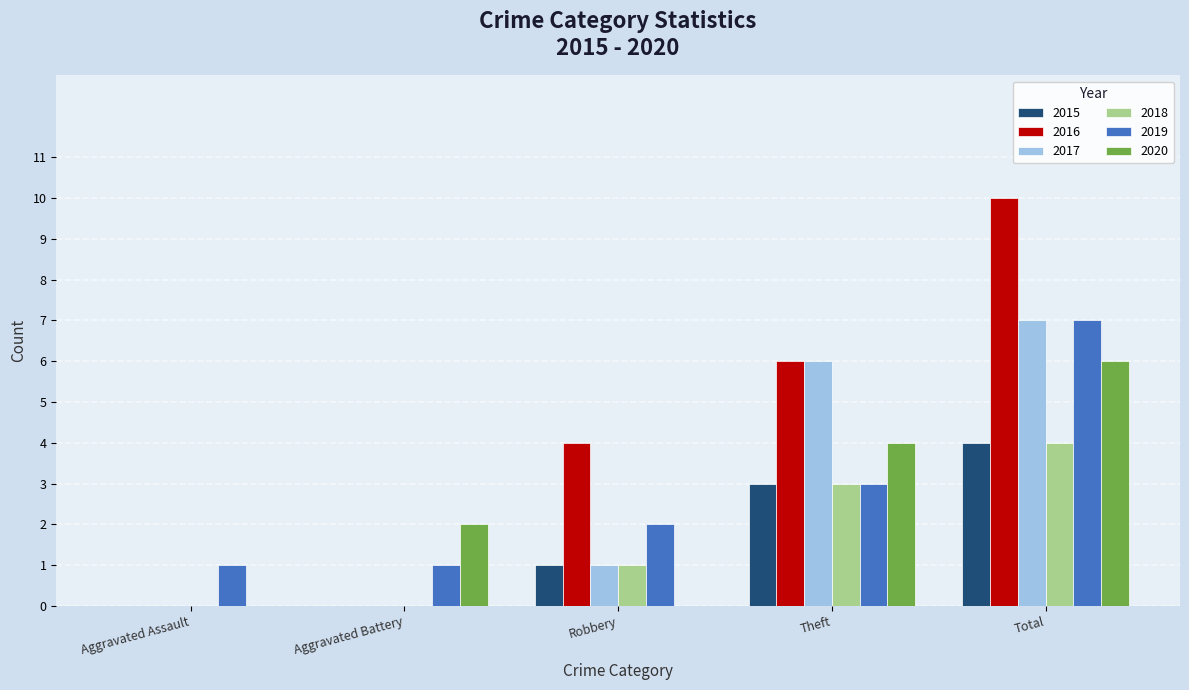

What is the sum of the 2016 values at Theft and Total?

16